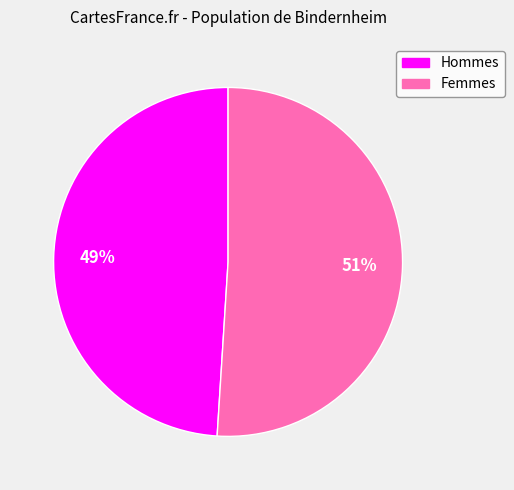

Is there a majority slice in this chart?

Yes